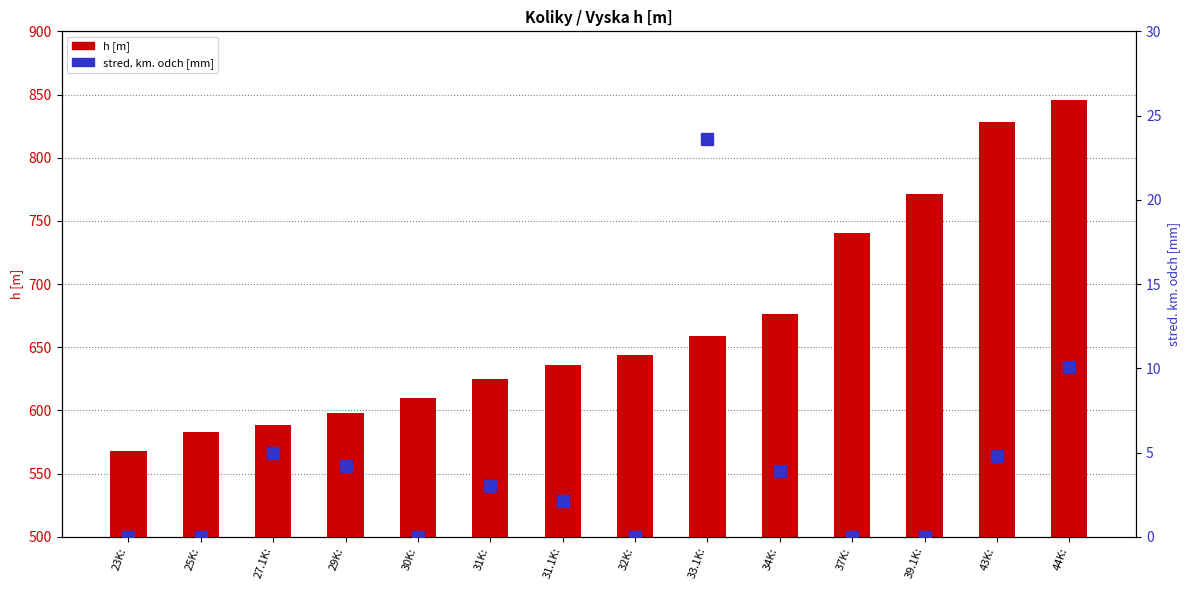

What is the greatest value displayed?

845.4